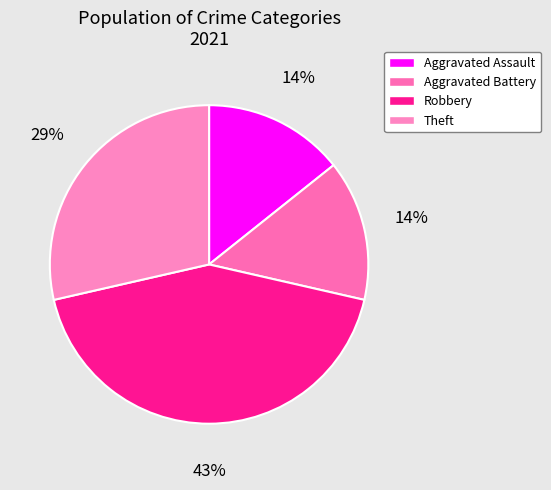

What is the ratio of the value at Aggravated Battery to the value at Theft?

0.5